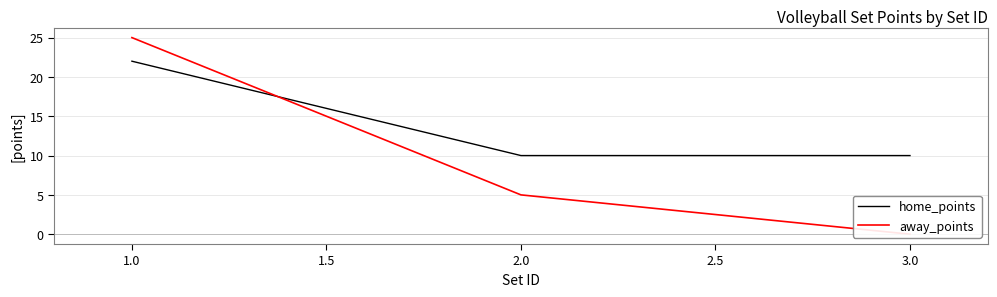

True or false: home_points has a value of 13 at 3.0.

False